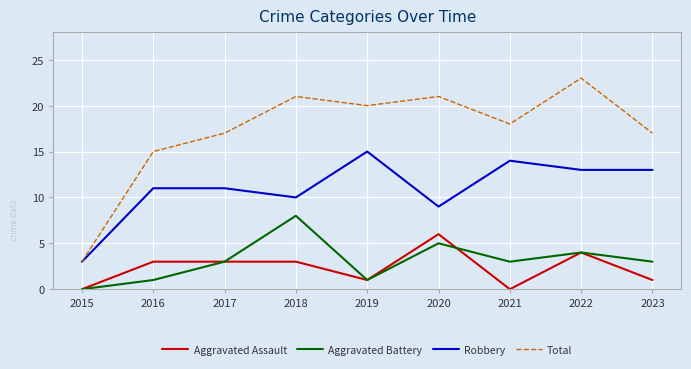

How many lines are shown in the chart?

4